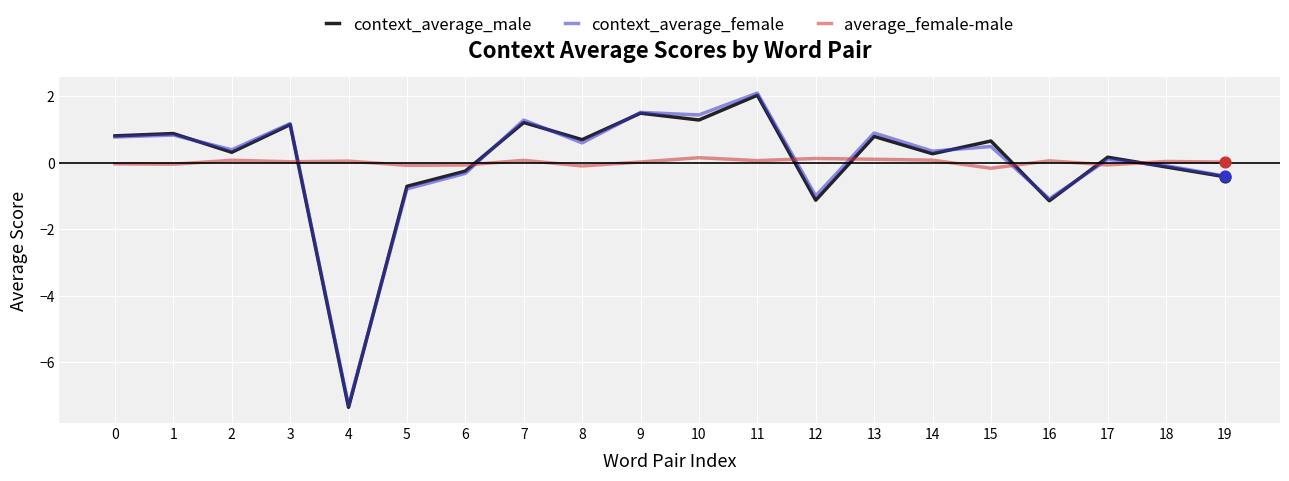

What are all the series names shown in the legend?

context_average_male, context_average_female, average_female-male